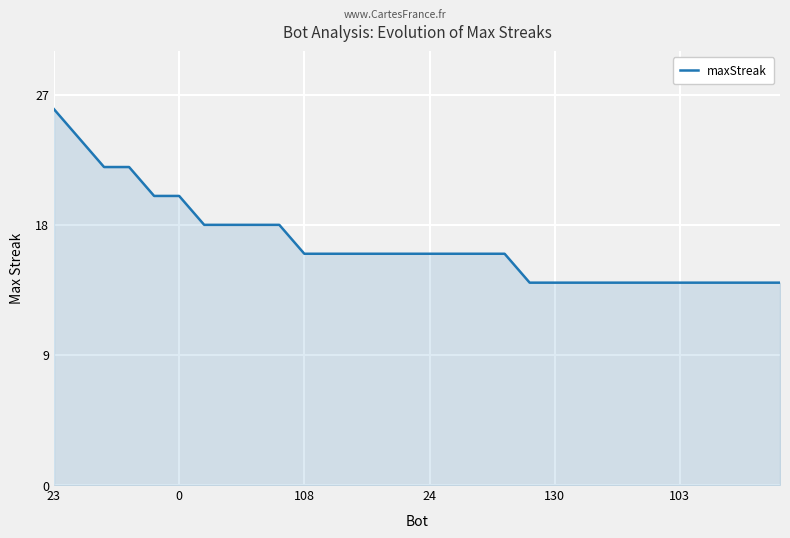

How many distinct data groups are displayed?

1